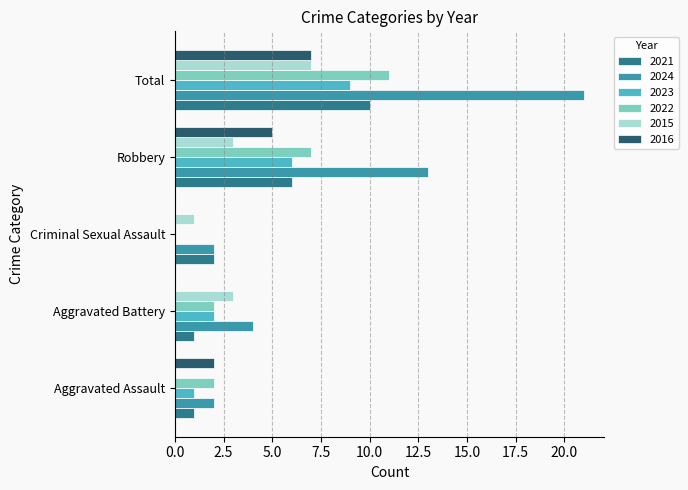

What is the greatest value displayed?

21